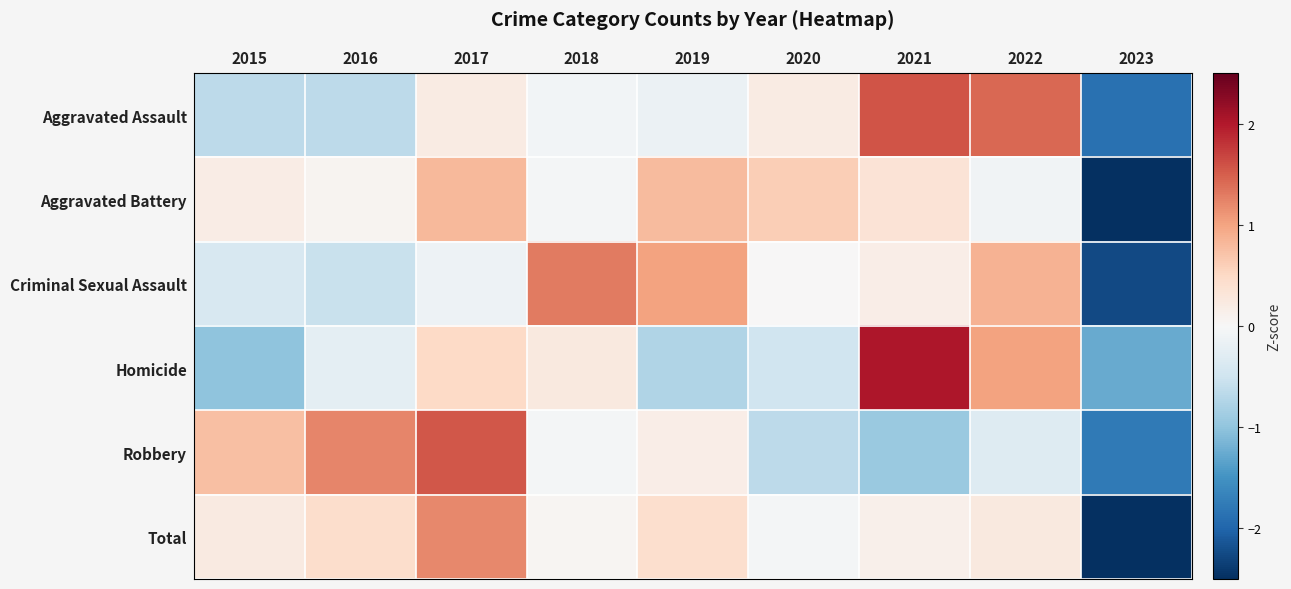

List the series in order of their peak value, lowest first.

Aggravated Battery, Total, Criminal Sexual Assault, Robbery, Aggravated Assault, Homicide